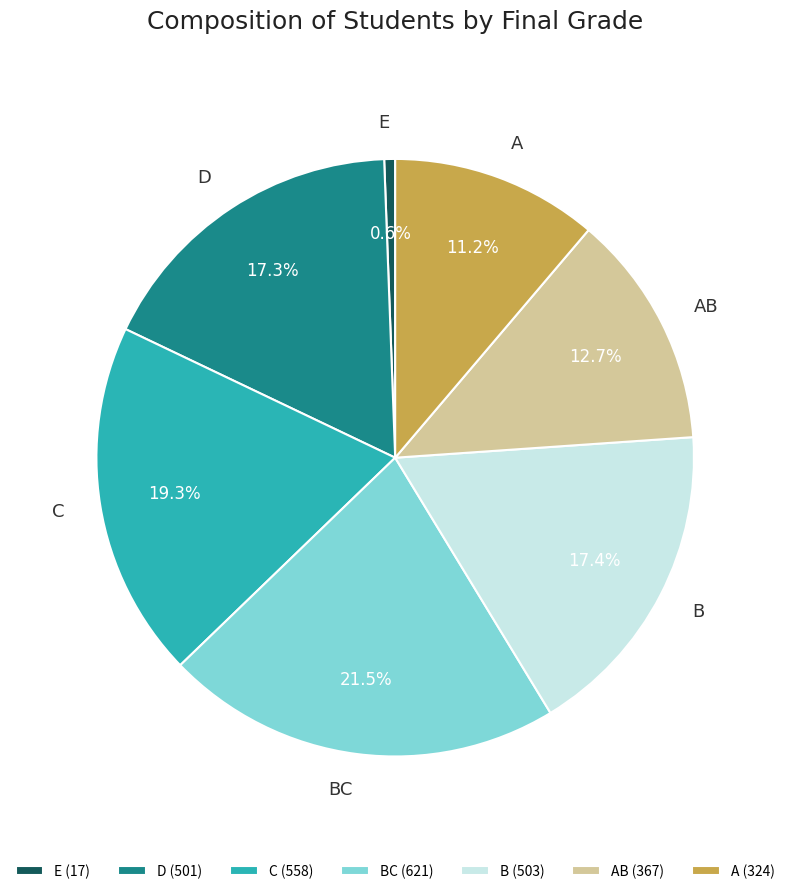

Between C and A, which is larger?

C